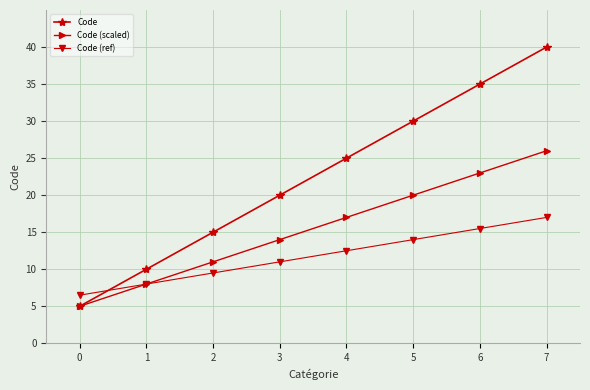

List the series in order of their overall mean, lowest first.

Code (ref), Code (scaled), Code